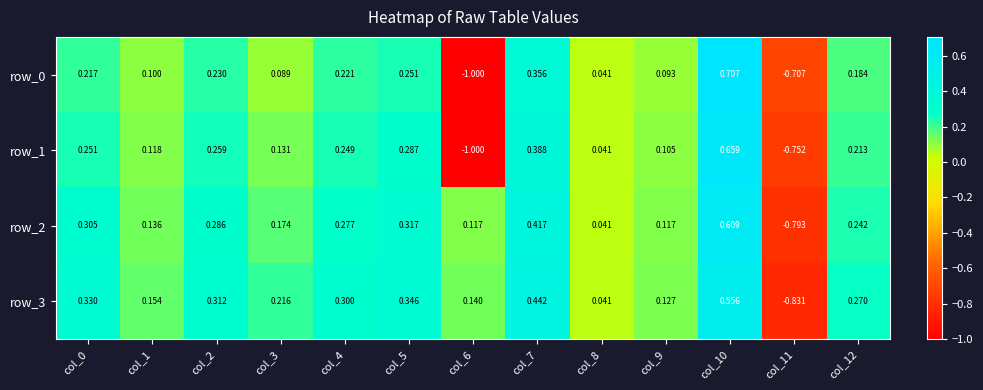

Is the value of row_2 at col_11 greater than the value of row_3 at col_1?

No